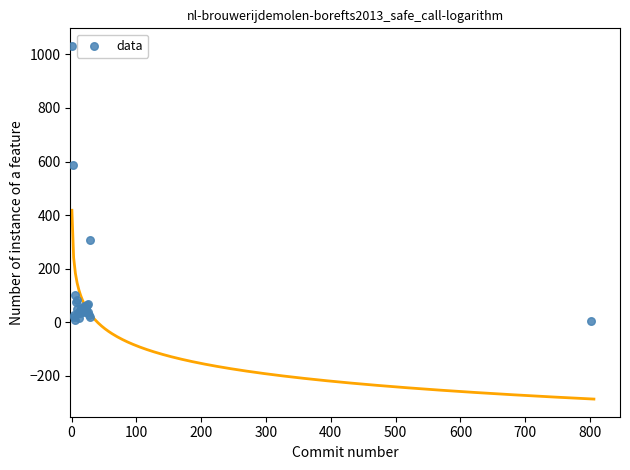

What Y value in the scatter plot is closest to 517?

588